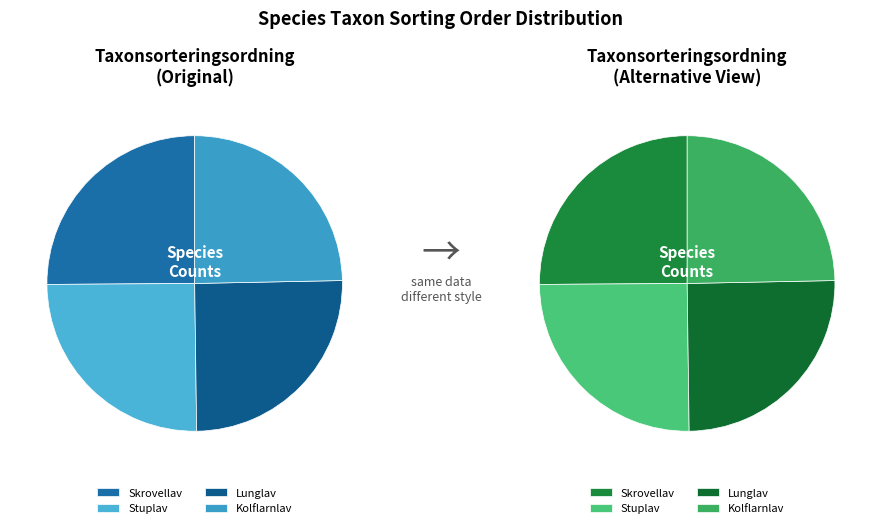

Combined, do Lunglav and Kolflarnlav account for over 50%?

No